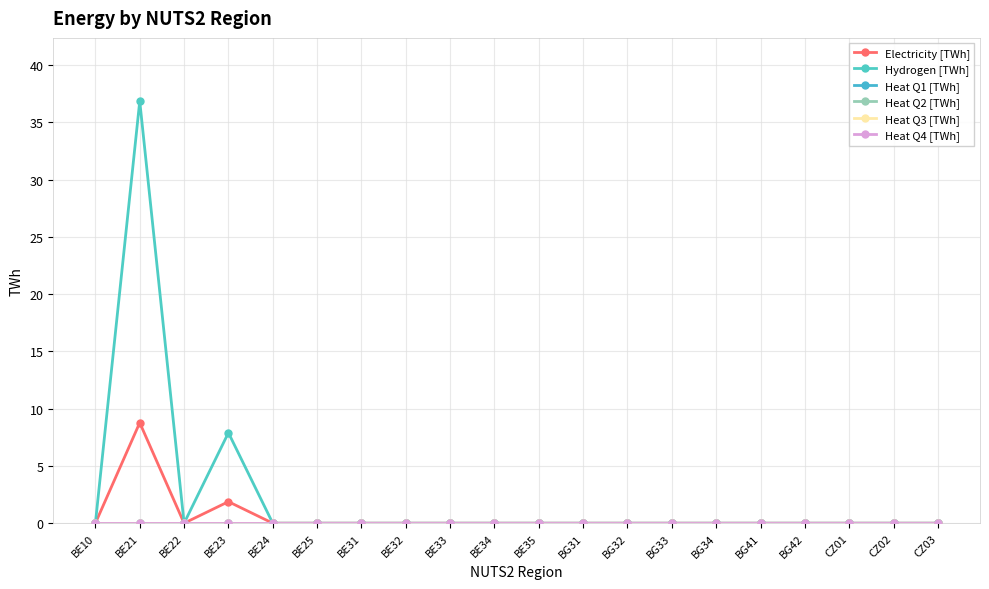

Reading right to left, transcribe all the data shown in this chart.

Electricity [TWh]: CZ03=0.0	CZ02=0.0	CZ01=0.0	BG42=0.0	BG41=0.0	BG34=0.0	BG33=0.0	BG32=0.0	BG31=0.0	BE35=0.0	BE34=0.0	BE33=0.0	BE32=0.0	BE31=0.0	BE25=0.0	BE24=0.0	BE23=1.9	BE22=0.0	BE21=8.8	BE10=0.0
Hydrogen [TWh]: CZ03=0.0	CZ02=0.0	CZ01=0.0	BG42=0.0	BG41=0.0	BG34=0.0	BG33=0.0	BG32=0.0	BG31=0.0	BE35=0.0	BE34=0.0	BE33=0.0	BE32=0.0	BE31=0.0	BE25=0.0	BE24=0.0	BE23=7.9	BE22=0.0	BE21=36.9	BE10=0.0
Heat Q1 [TWh]: CZ03=0.0	CZ02=0.0	CZ01=0.0	BG42=0.0	BG41=0.0	BG34=0.0	BG33=0.0	BG32=0.0	BG31=0.0	BE35=0.0	BE34=0.0	BE33=0.0	BE32=0.0	BE31=0.0	BE25=0.0	BE24=0.0	BE23=0.0	BE22=0.0	BE21=0.0	BE10=0.0
Heat Q2 [TWh]: CZ03=0.0	CZ02=0.0	CZ01=0.0	BG42=0.0	BG41=0.0	BG34=0.0	BG33=0.0	BG32=0.0	BG31=0.0	BE35=0.0	BE34=0.0	BE33=0.0	BE32=0.0	BE31=0.0	BE25=0.0	BE24=0.0	BE23=0.0	BE22=0.0	BE21=0.0	BE10=0.0
Heat Q3 [TWh]: CZ03=0.0	CZ02=0.0	CZ01=0.0	BG42=0.0	BG41=0.0	BG34=0.0	BG33=0.0	BG32=0.0	BG31=0.0	BE35=0.0	BE34=0.0	BE33=0.0	BE32=0.0	BE31=0.0	BE25=0.0	BE24=0.0	BE23=0.0	BE22=0.0	BE21=0.0	BE10=0.0
Heat Q4 [TWh]: CZ03=0.0	CZ02=0.0	CZ01=0.0	BG42=0.0	BG41=0.0	BG34=0.0	BG33=0.0	BG32=0.0	BG31=0.0	BE35=0.0	BE34=0.0	BE33=0.0	BE32=0.0	BE31=0.0	BE25=0.0	BE24=0.0	BE23=0.0	BE22=0.0	BE21=0.0	BE10=0.0